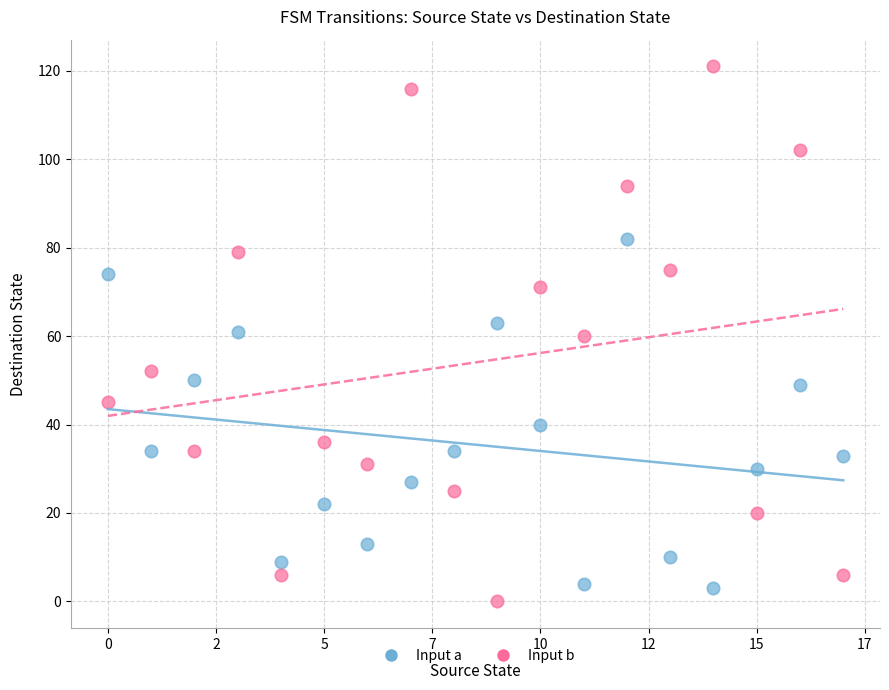

Which series contains the lowest Y value?

Input b